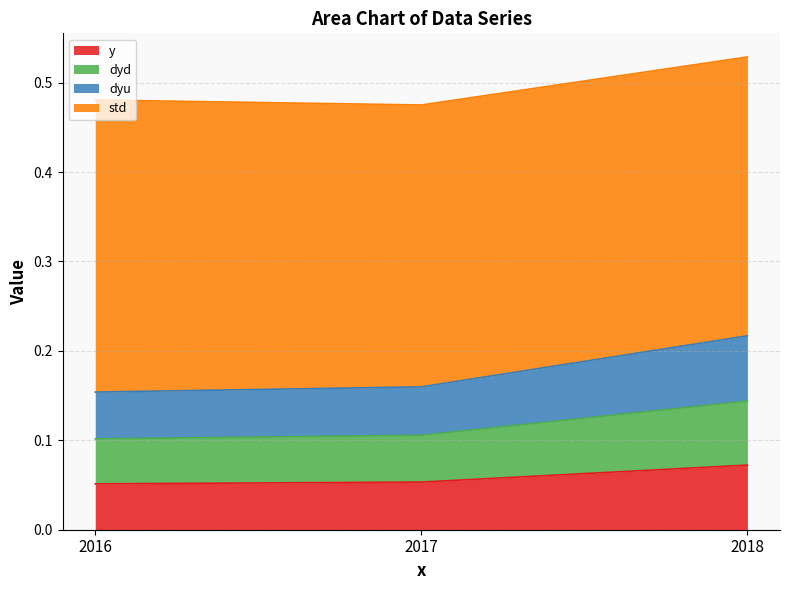

At how many categories does at least one series exceed 0?

3